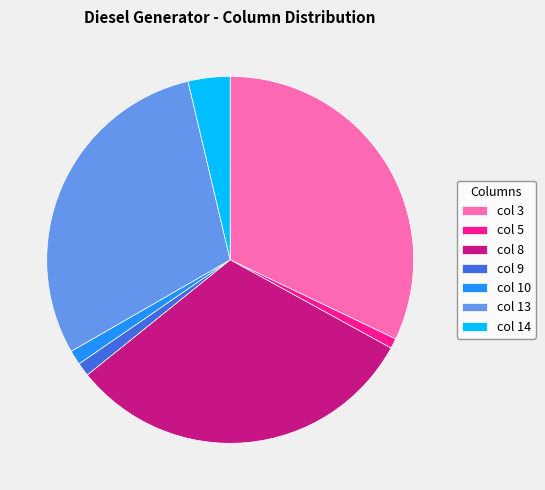

Is col 14 the majority of the pie?

No